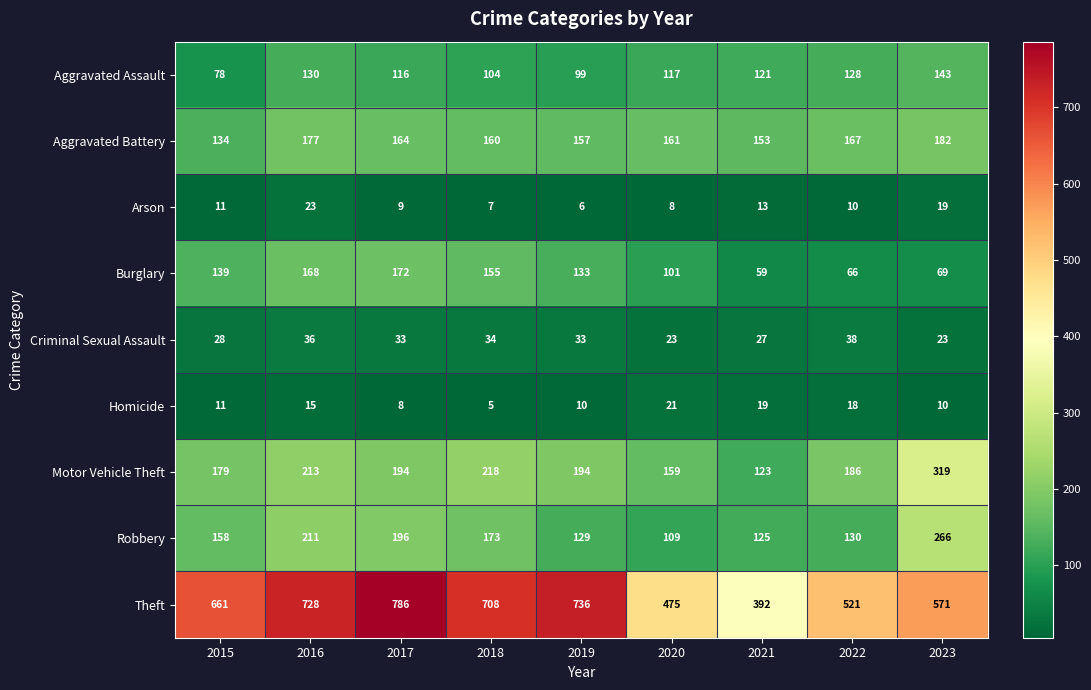

List the series in order of their peak value, lowest first.

Homicide, Arson, Criminal Sexual Assault, Aggravated Assault, Burglary, Aggravated Battery, Robbery, Motor Vehicle Theft, Theft